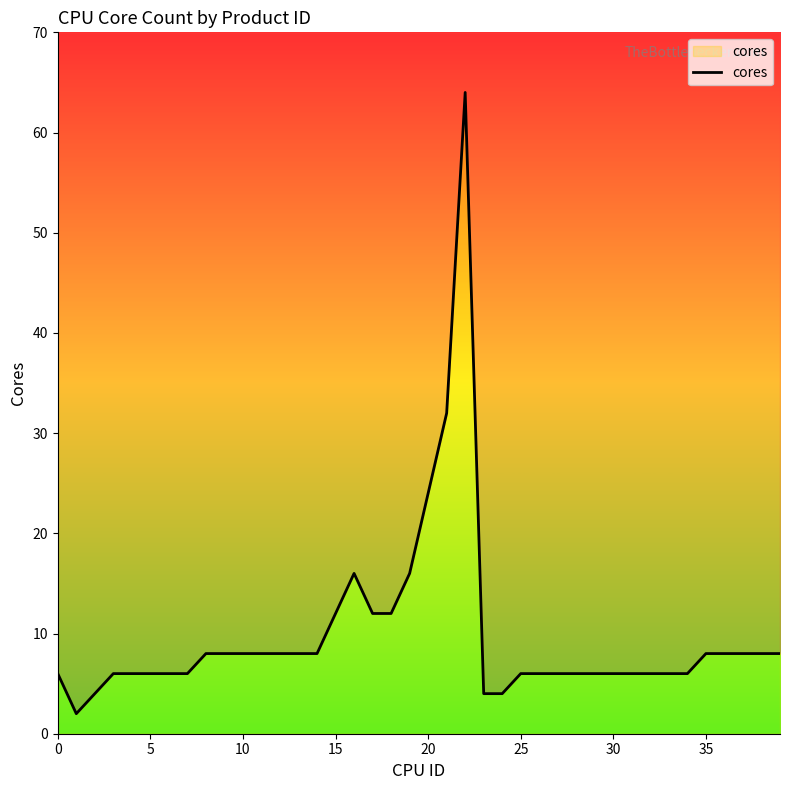

What is the difference between the maximum and second lowest values?

60